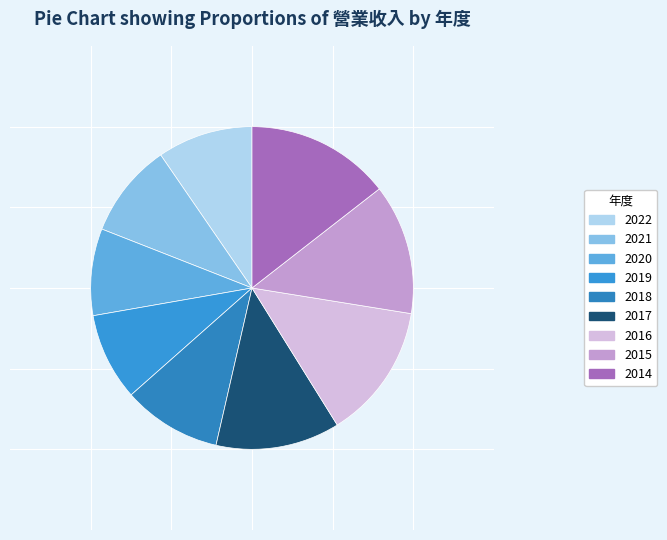

To the nearest percent, what is the difference between the largest and smallest slice percentages?

6%